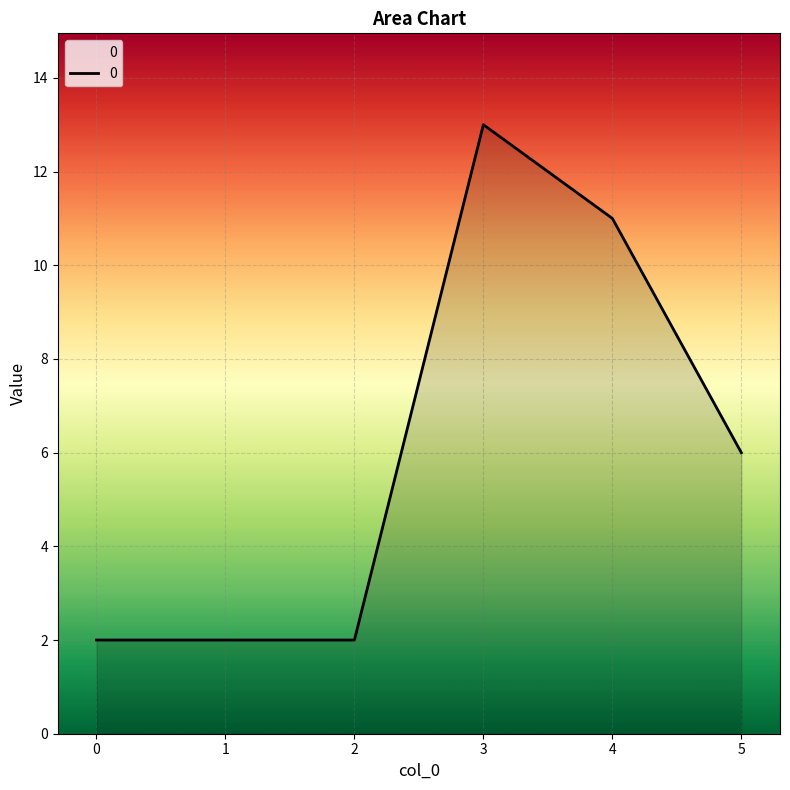

Reading left to right, transcribe all the data shown in this chart.

0=2	1=2	2=2	3=13	4=11	5=6